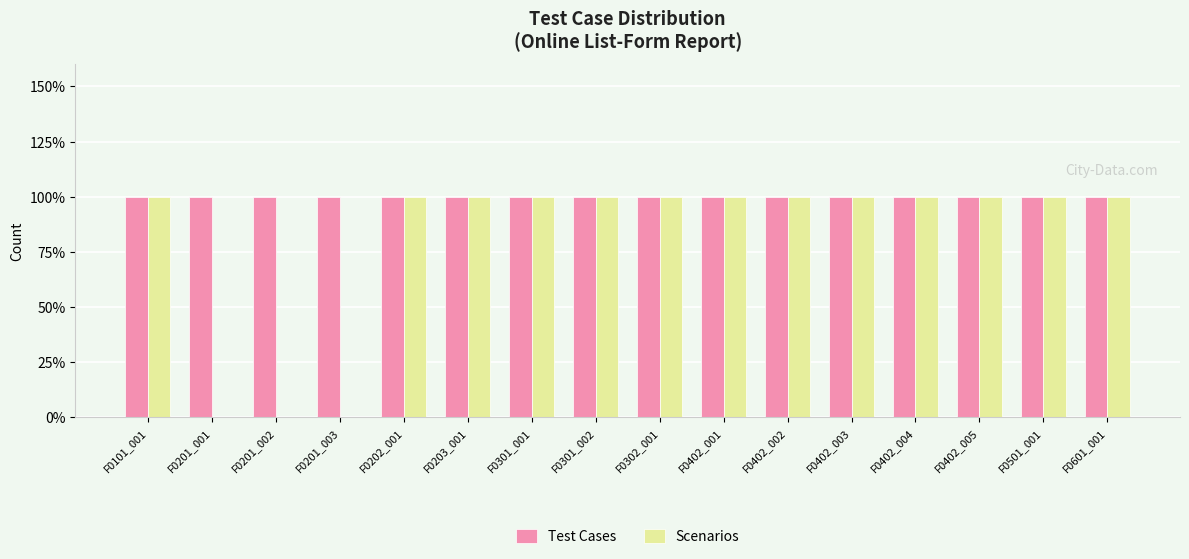

Reading left to right, transcribe all the data shown in this chart.

Test Cases: F0101_001=1	F0201_001=1	F0201_002=1	F0201_003=1	F0202_001=1	F0203_001=1	F0301_001=1	F0301_002=1	F0302_001=1	F0402_001=1	F0402_002=1	F0402_003=1	F0402_004=1	F0402_005=1	F0501_001=1	F0601_001=1
Scenarios: F0101_001=1	F0201_001=0	F0201_002=0	F0201_003=0	F0202_001=1	F0203_001=1	F0301_001=1	F0301_002=1	F0302_001=1	F0402_001=1	F0402_002=1	F0402_003=1	F0402_004=1	F0402_005=1	F0501_001=1	F0601_001=1